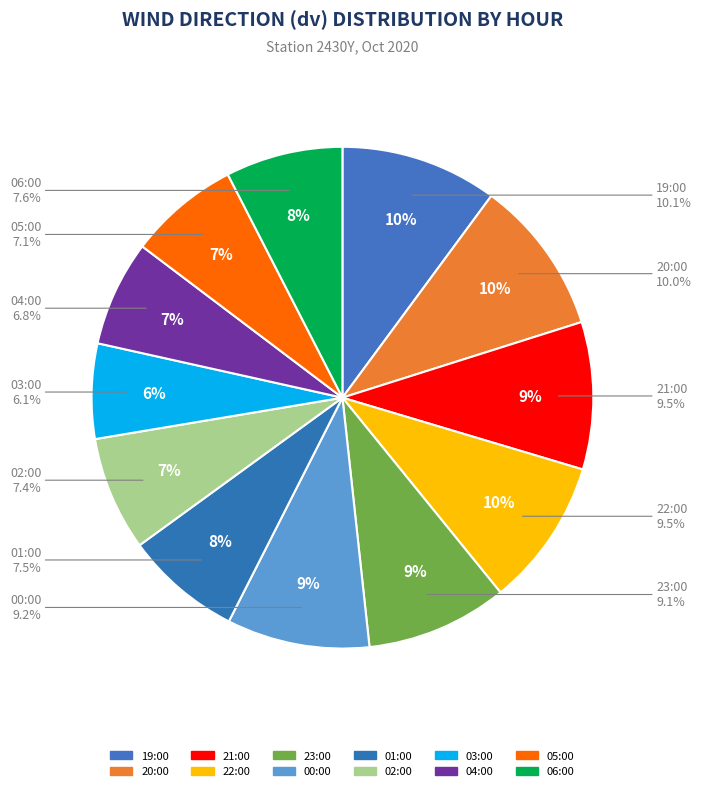

To the nearest percent, what is the average slice percentage?

8%